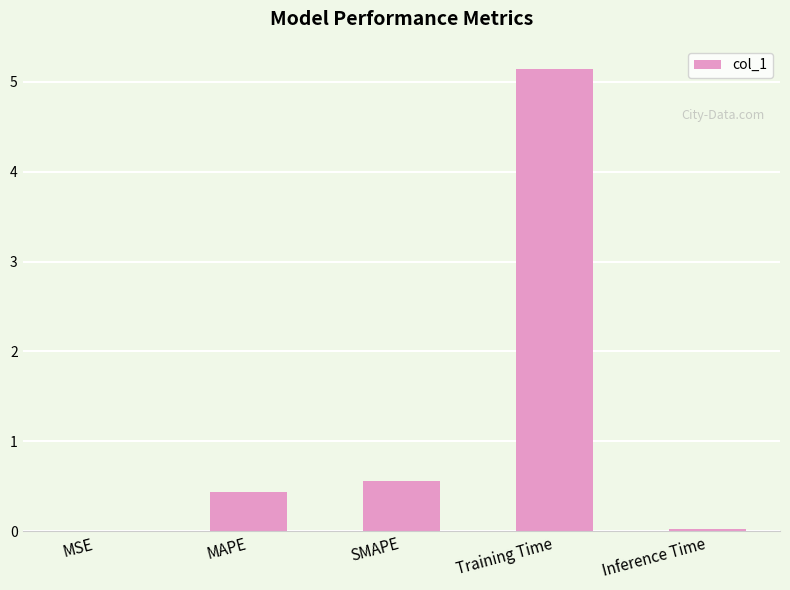

Between Training Time and MSE, which is larger?

Training Time